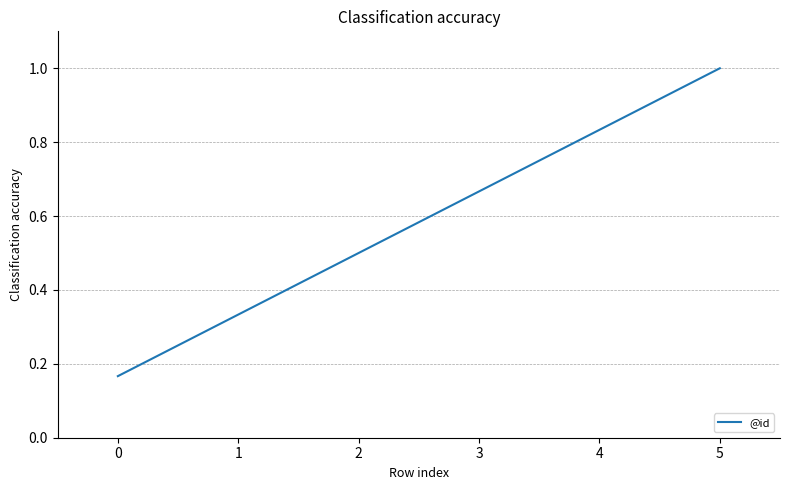

List the labels in order of value, smallest first.

0, 1, 2, 3, 4, 5